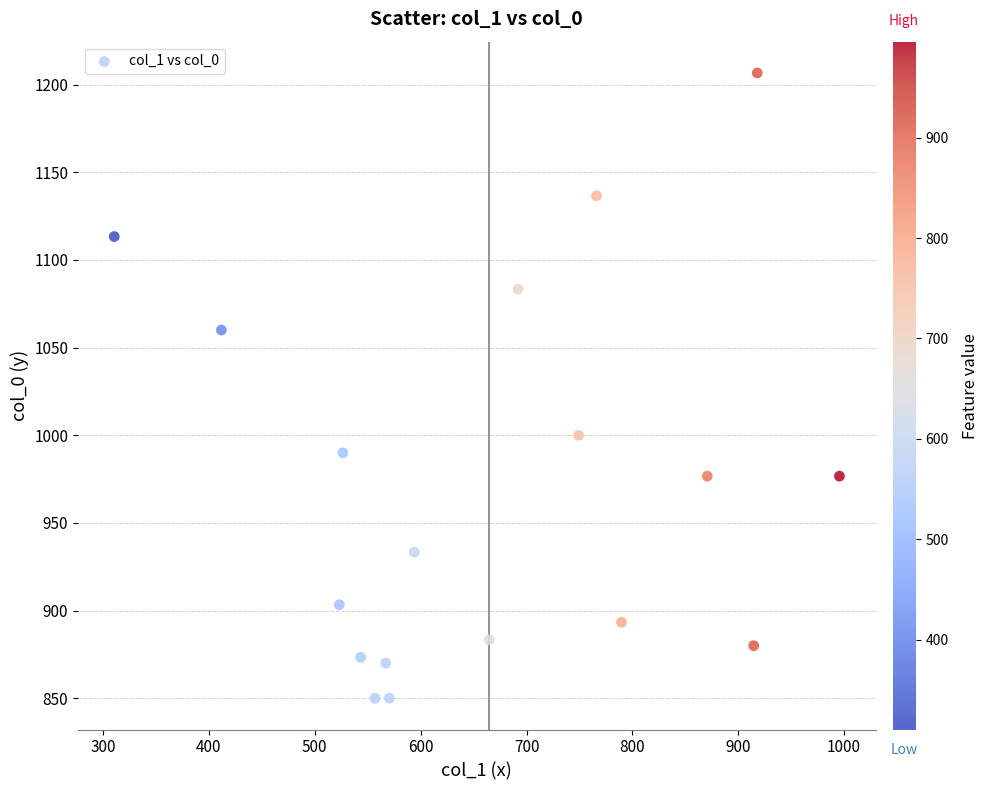

What Y value in the scatter plot is closest to 1028?

1000.0